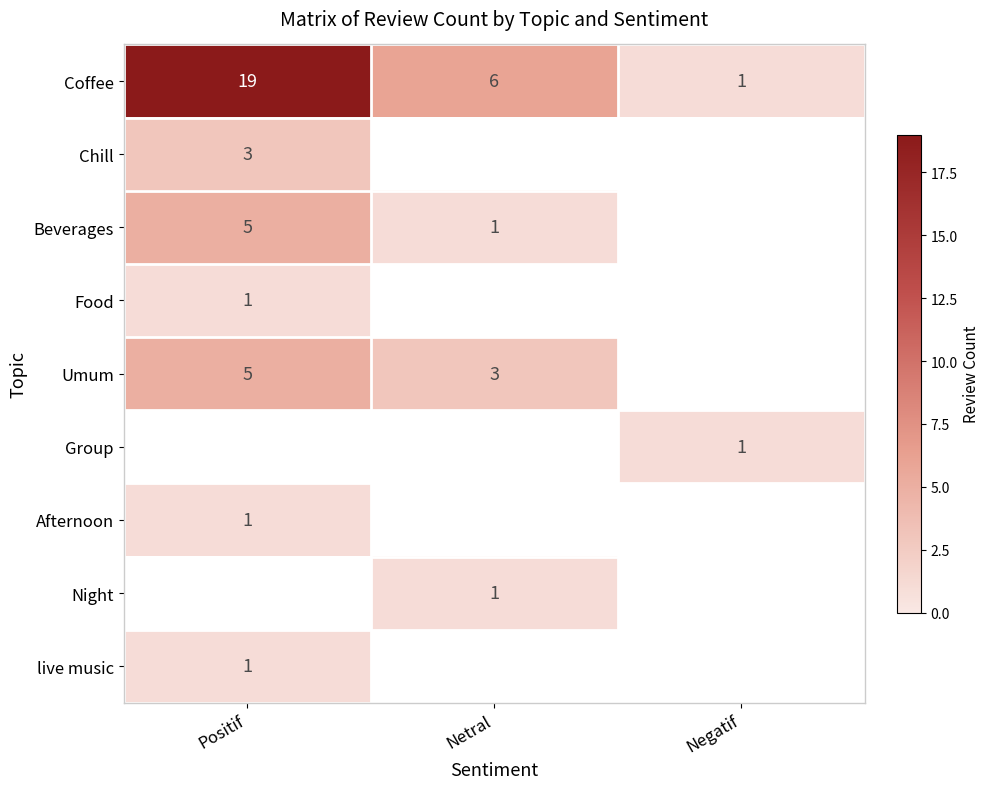

What is the greatest value displayed?

19.0